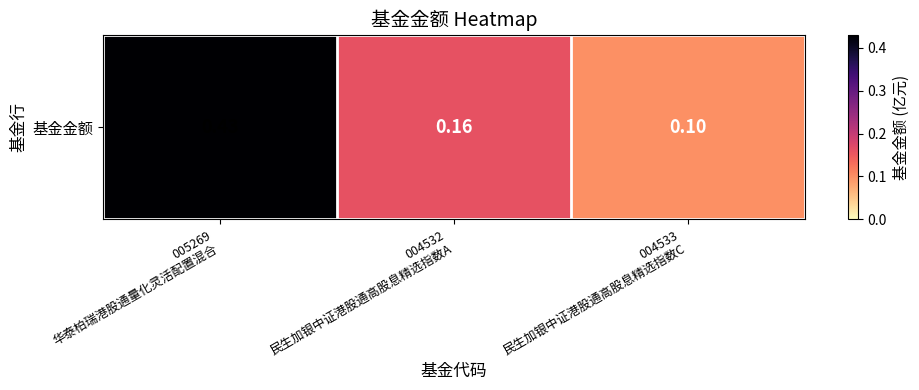

At which label is the value closest to 0?

004533
民生加银中证港股通高股息精选指数C